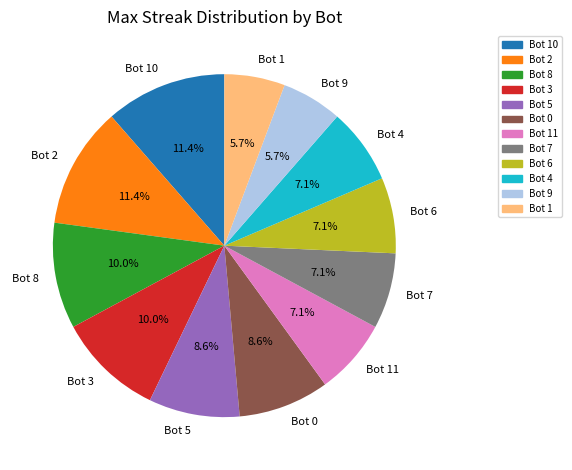

The Bot 5 slice represents 9% of the pie. True or false?

True